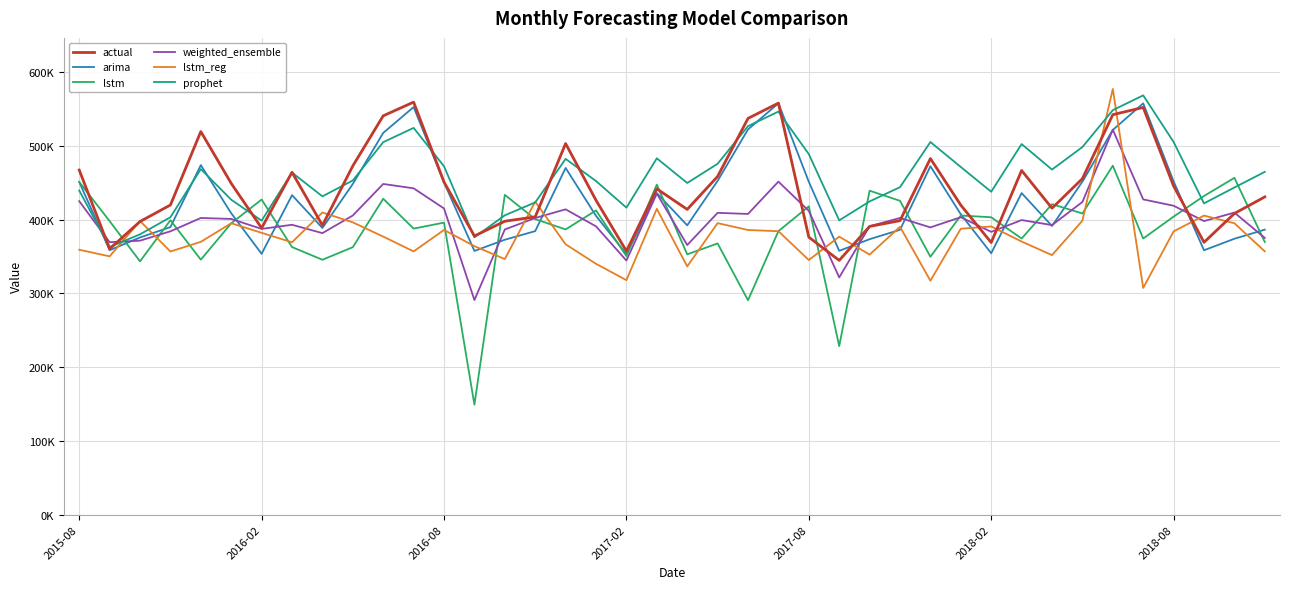

At which label is arima closest to 455713?

21